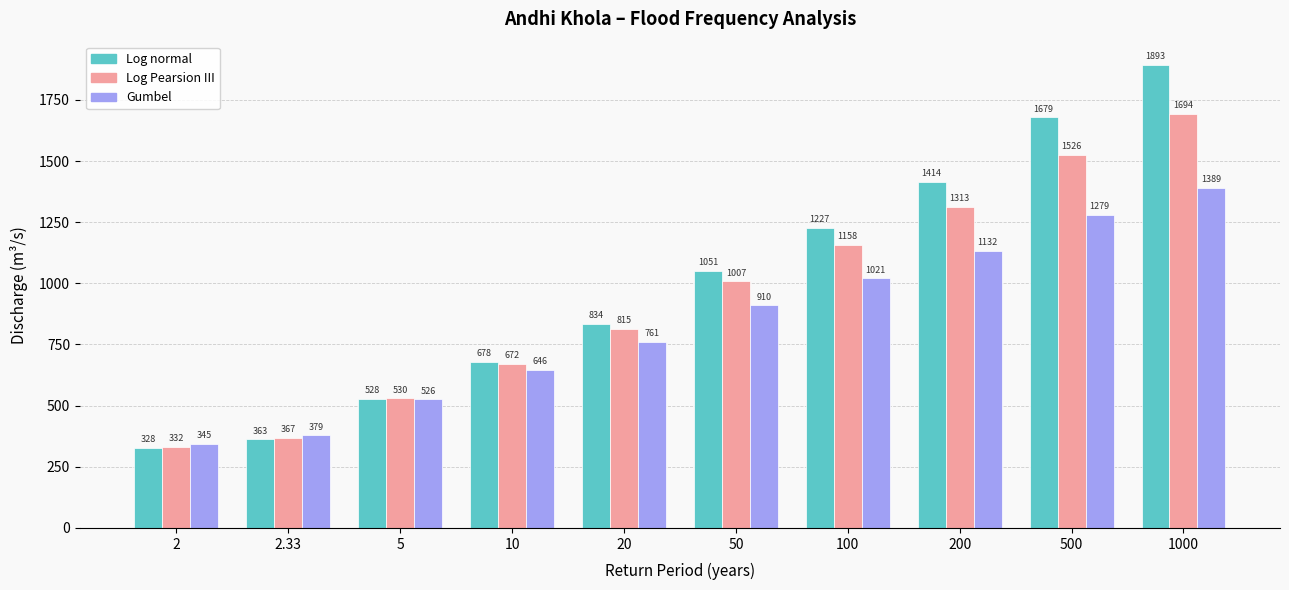

Does the chart contain any negative values?

No